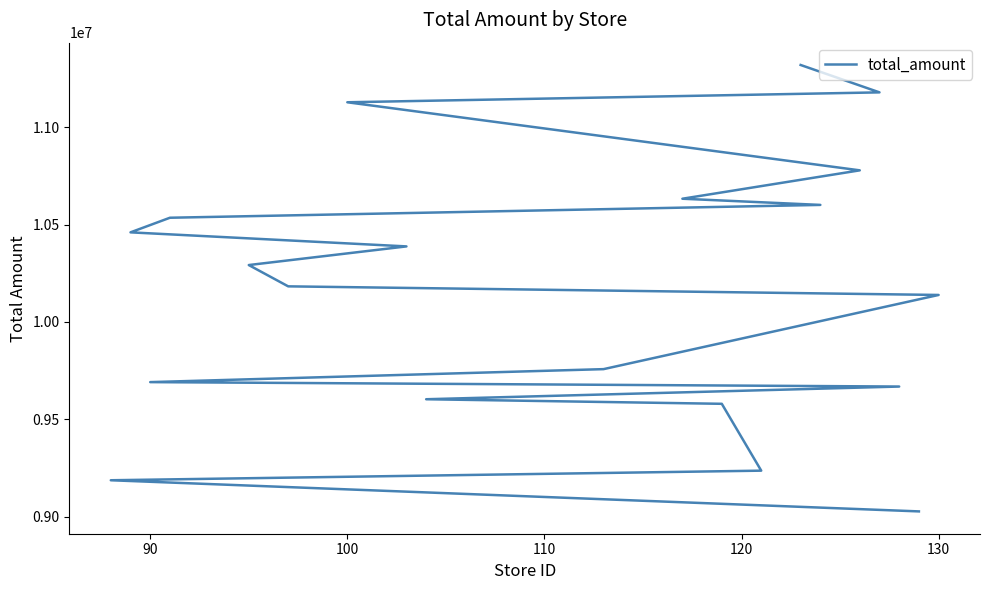

Does the chart have visible grid lines?

No